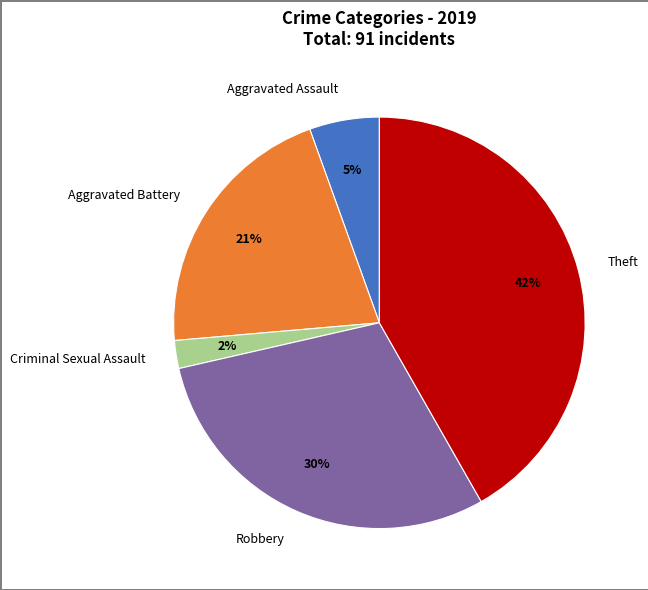

Between Theft and Aggravated Assault, which is larger?

Theft